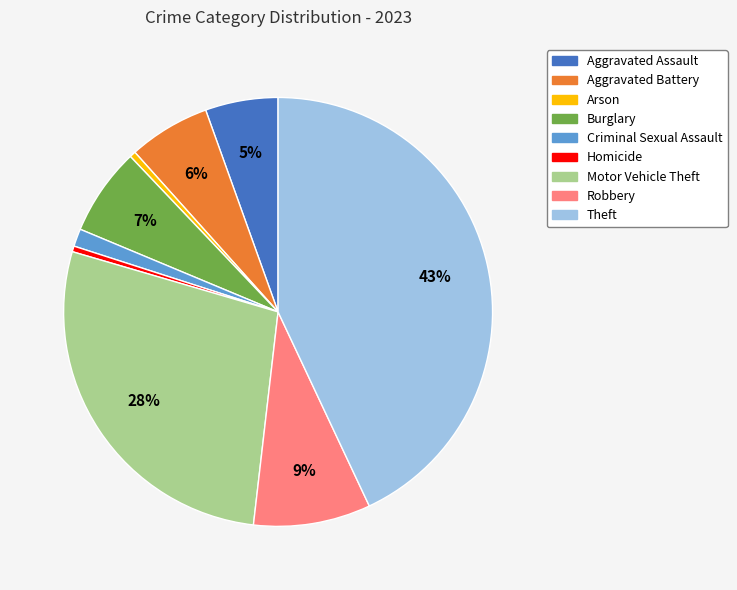

Which category has the biggest portion of the pie?

Theft